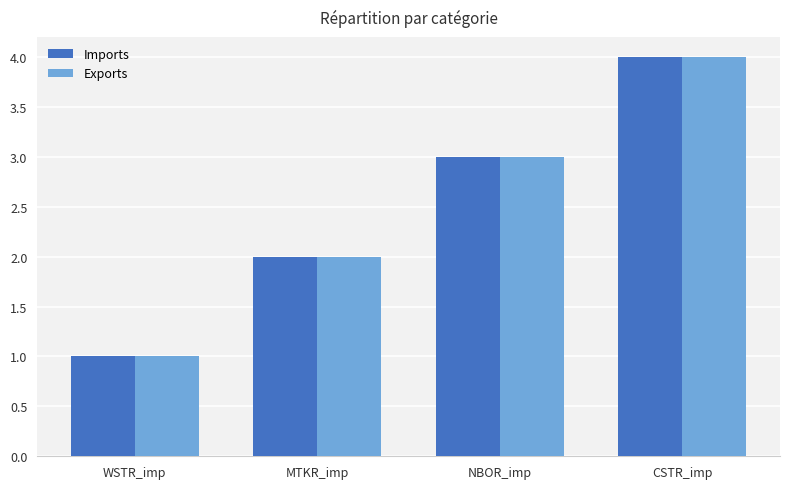

What is the total value across all series at WSTR_imp?

2